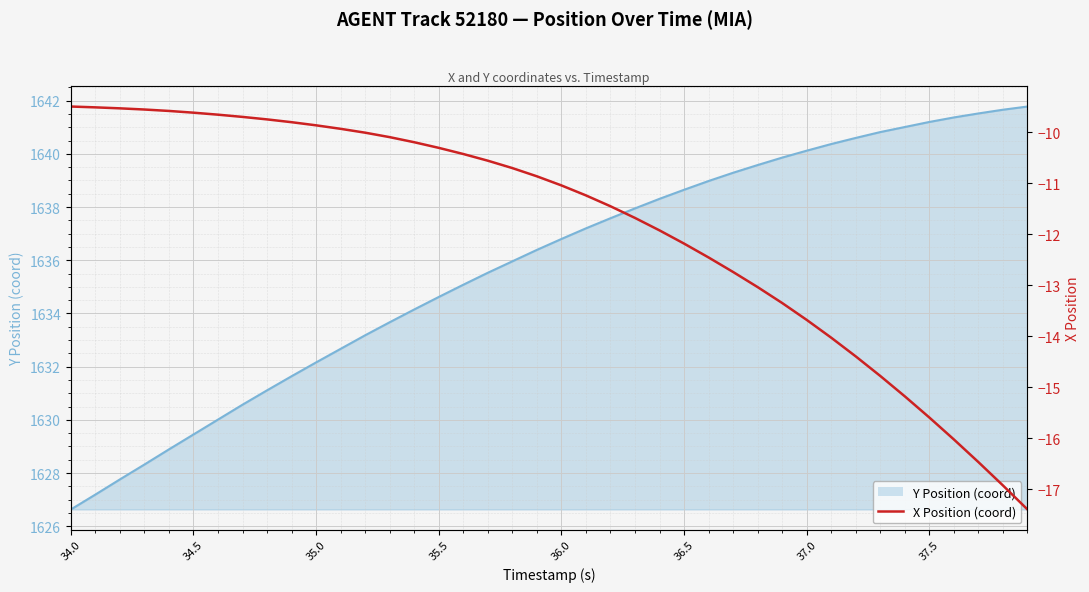

True or false: X Position (coord) and Y Position (coord) cross at least once.

False